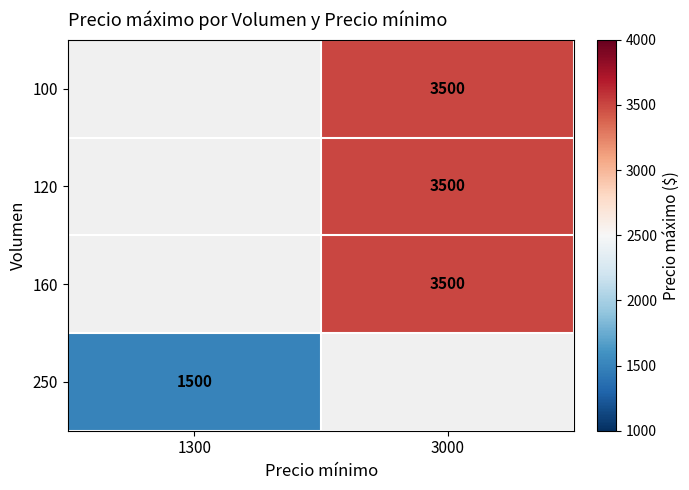

The value of 160 at 3000 is 3500. True or false?

True